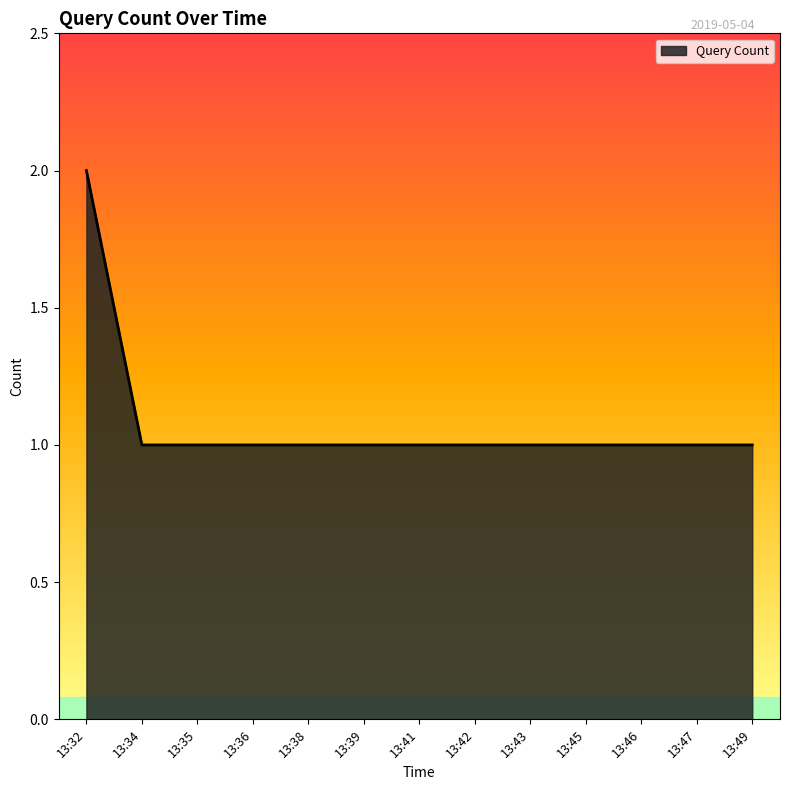

Which label corresponds to the largest value in the chart?

13:32